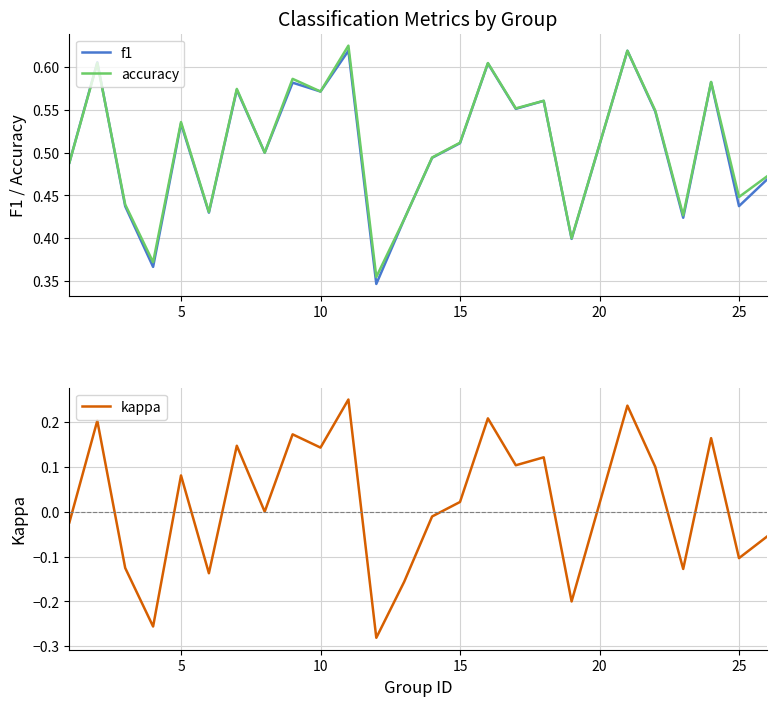

List the series in order of their peak value, highest first.

accuracy, f1, kappa